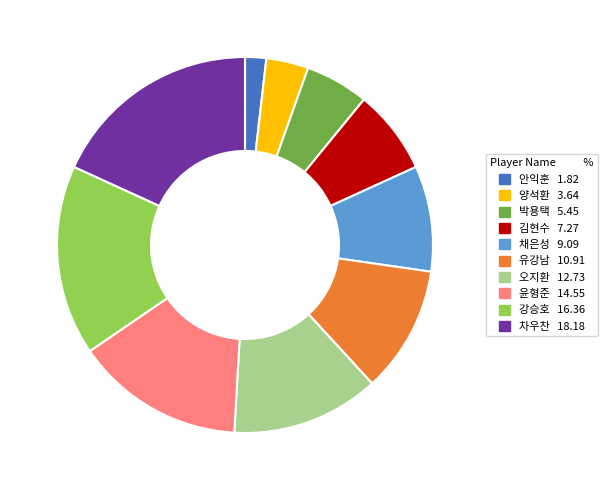

Approximately how many times larger is the value at 강승호 compared to 안익훈?

9.0